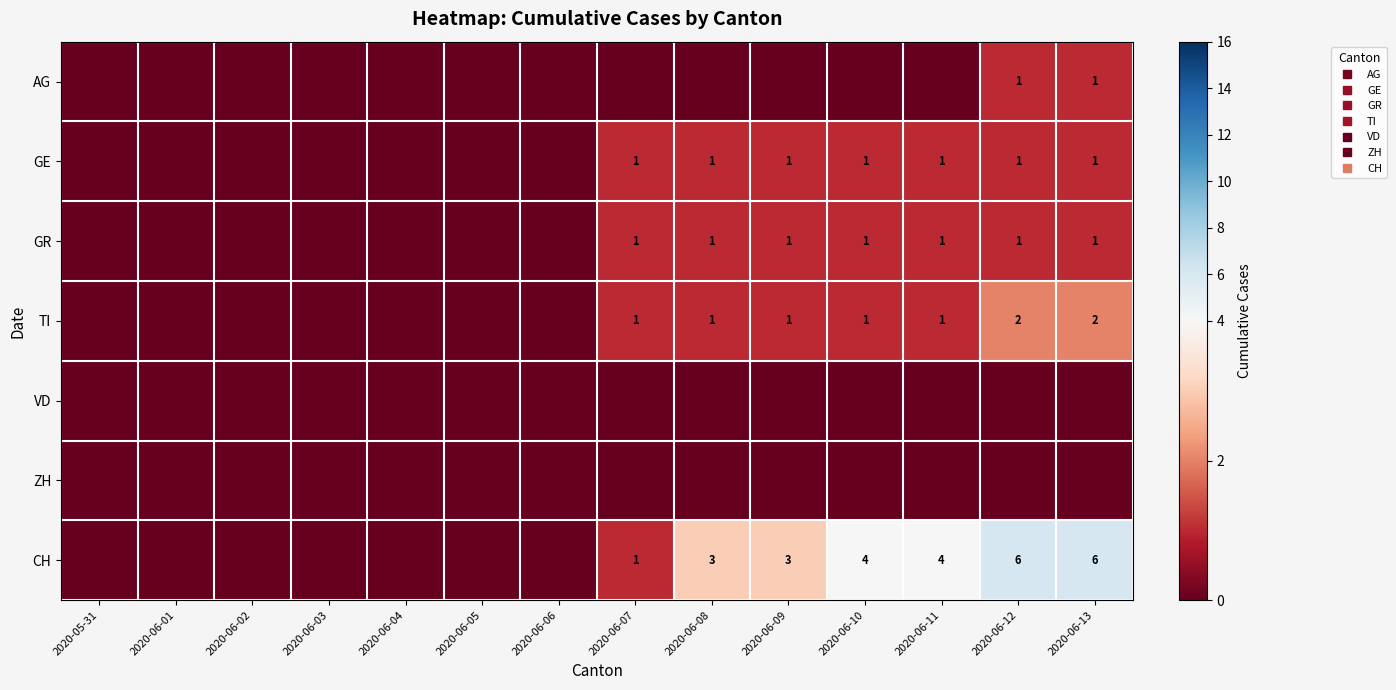

How many categories are shown in the chart?

14